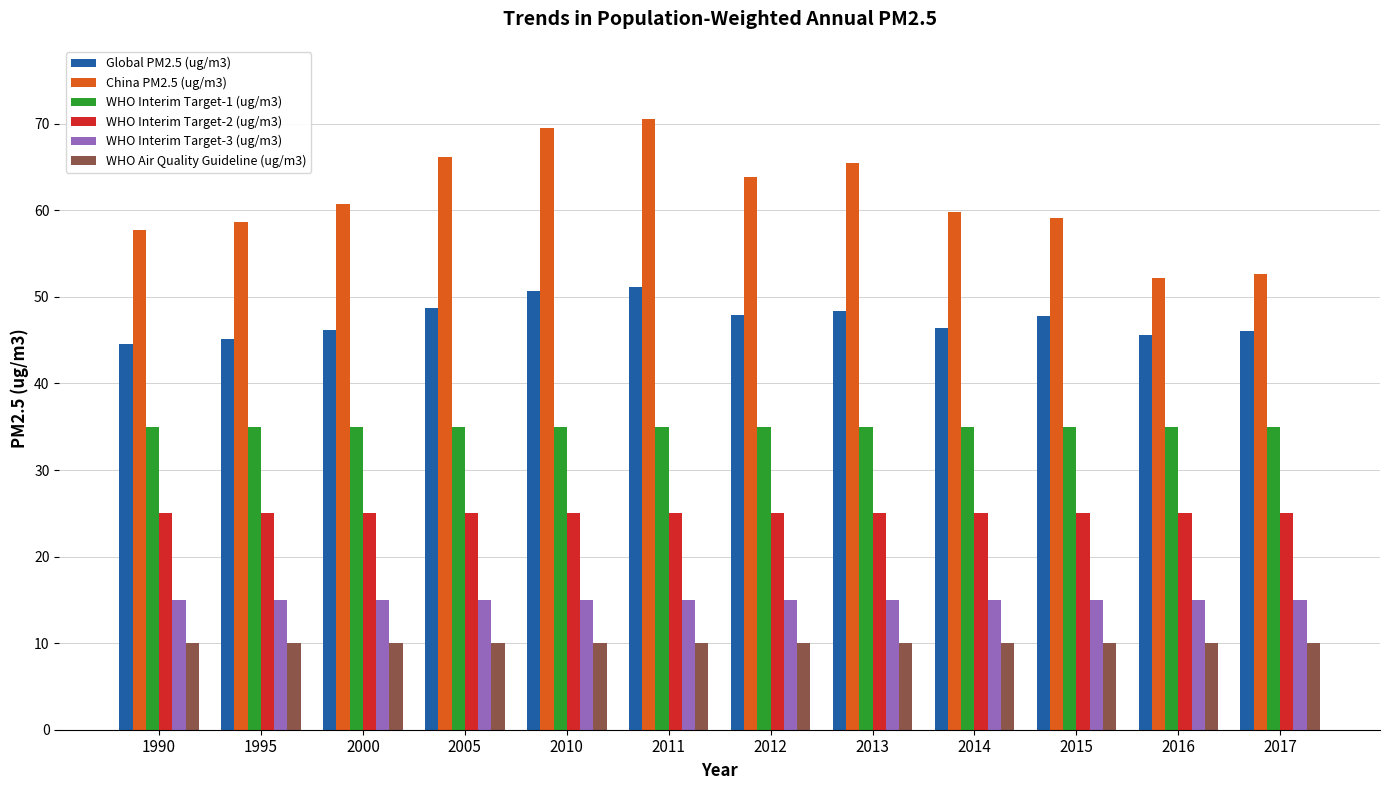

What is the spread (max minus min) of values at 2000?

50.7